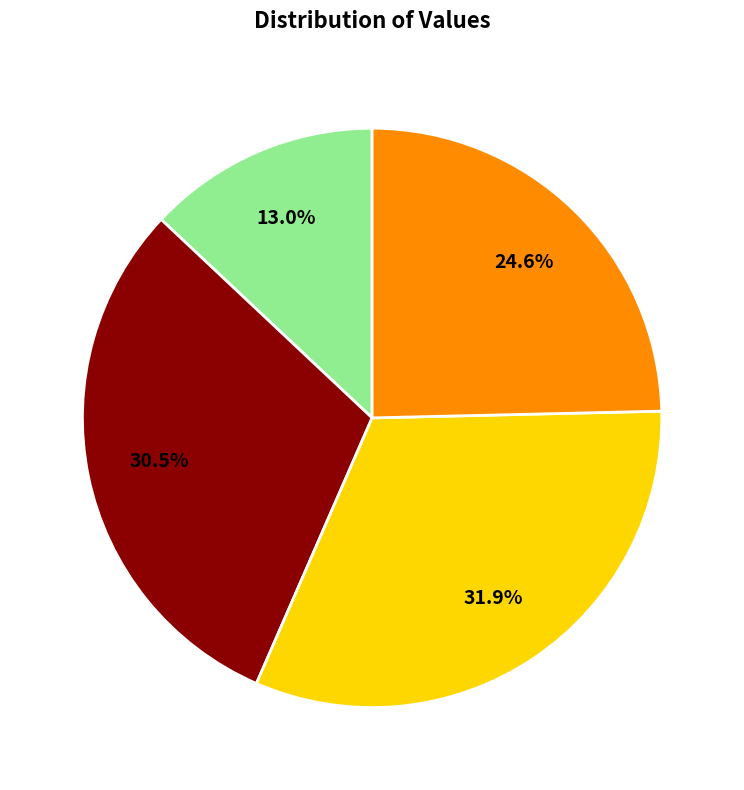

Does any single category account for the majority?

No